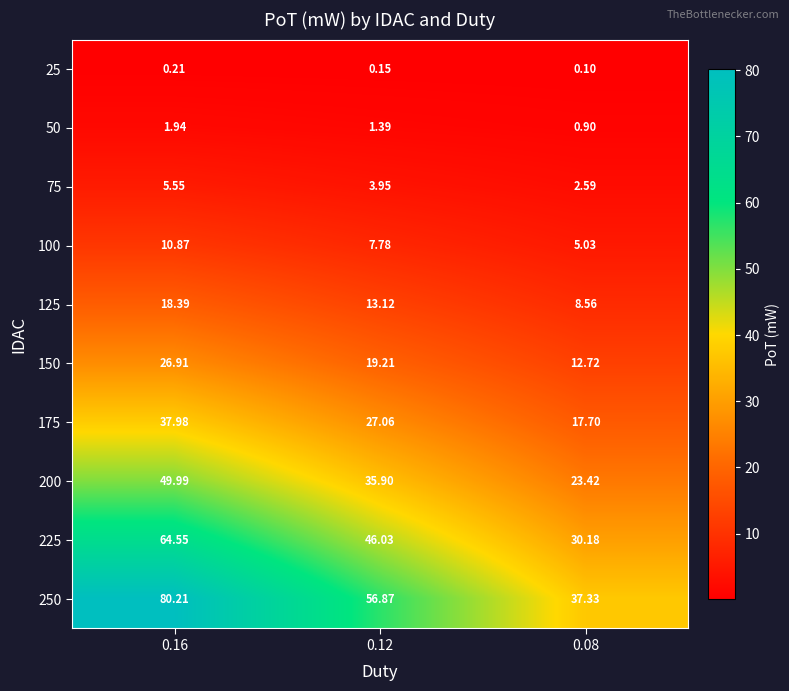

Is the value of 125 at 0.08 greater than the value of 75 at 0.08?

Yes